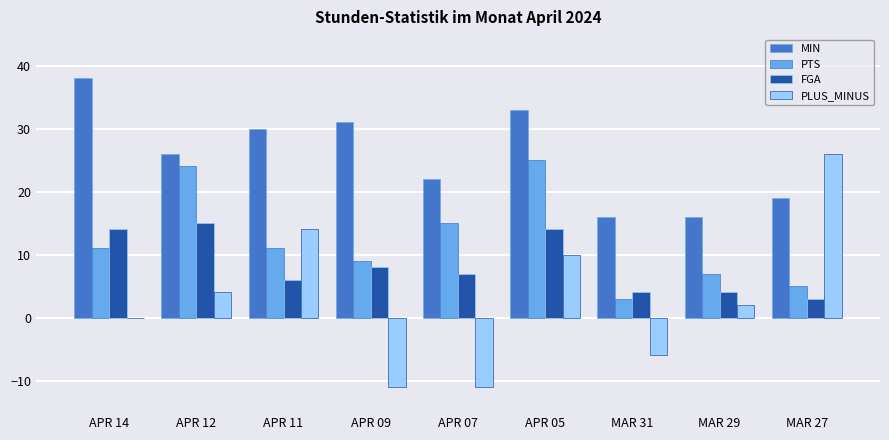

How many categories are shown in the chart?

9